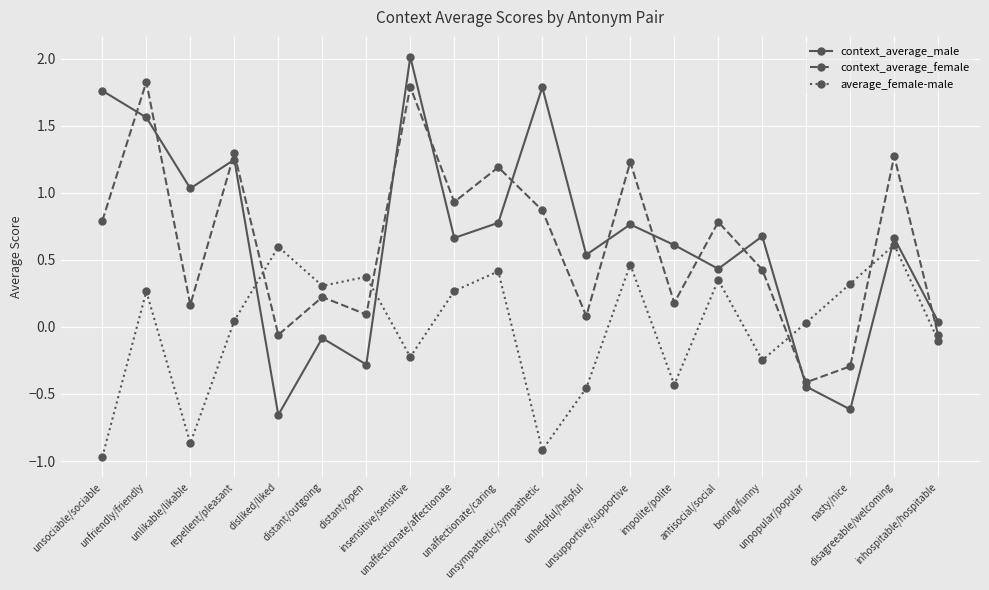

True or false: context_average_female has a value of 1.8 at insensitive/sensitive.

True